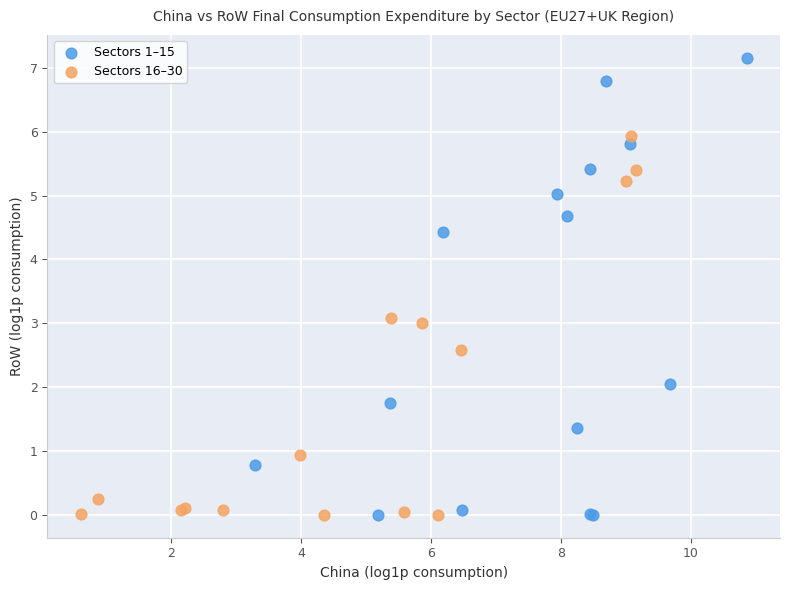

What are all the series names shown in the legend?

Sectors 1–15, Sectors 16–30